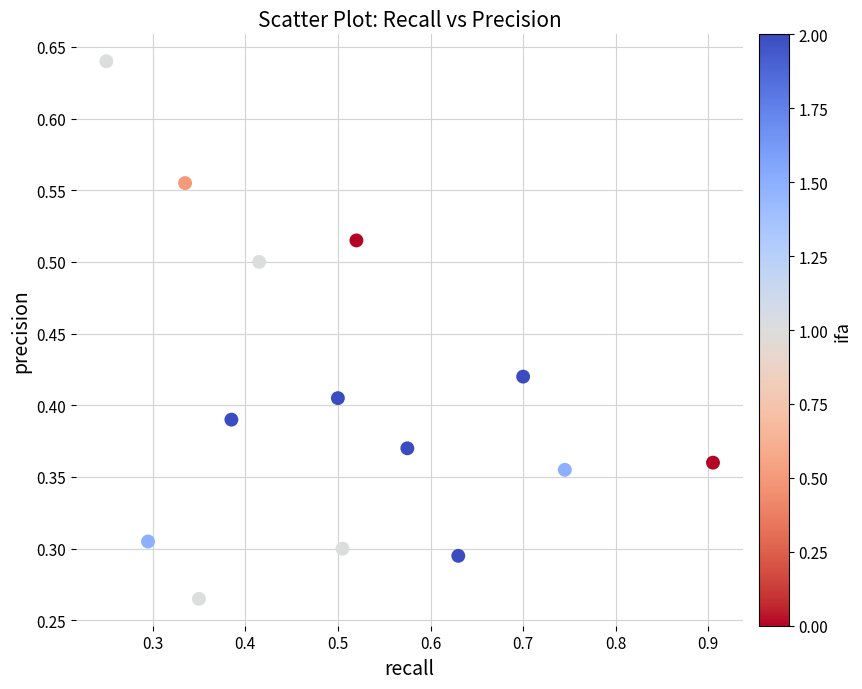

What is the range of X values (max minus min)?

0.7